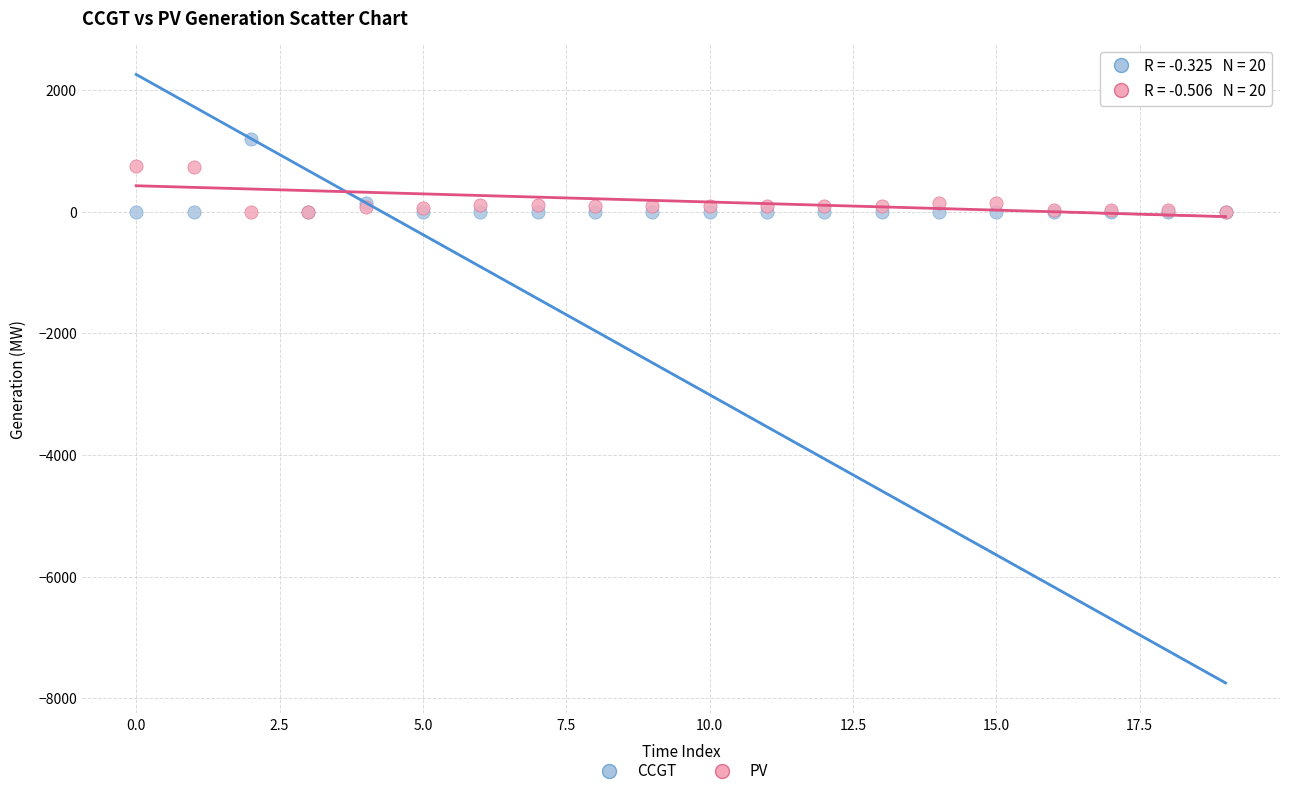

Which series reaches the maximum Y coordinate?

CCGT